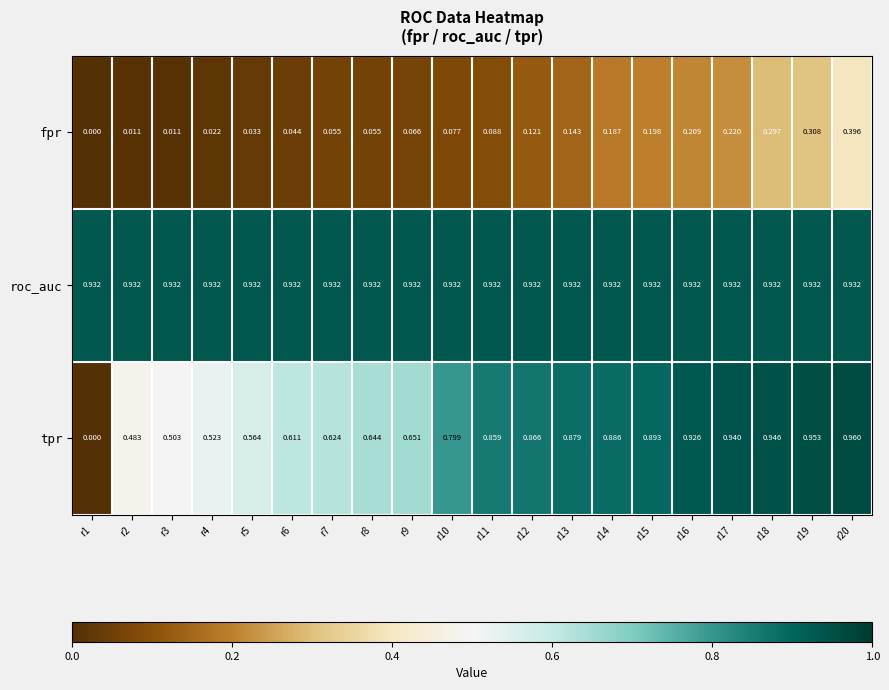

What is the total value across all series at r2?

1.4